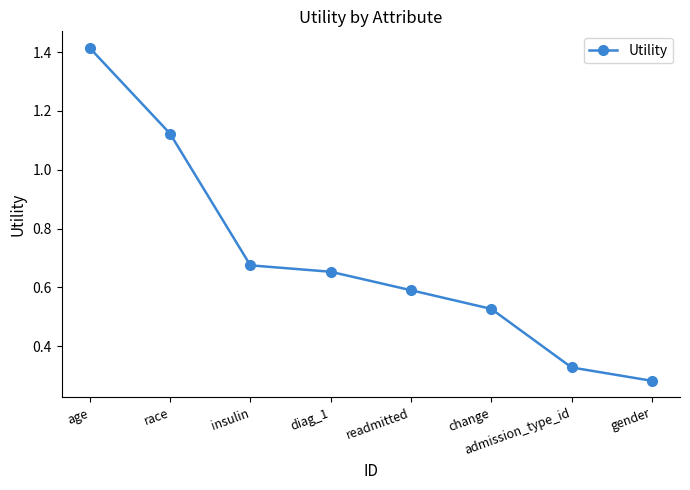

True or false: the data has more than 1 interior local peaks.

False